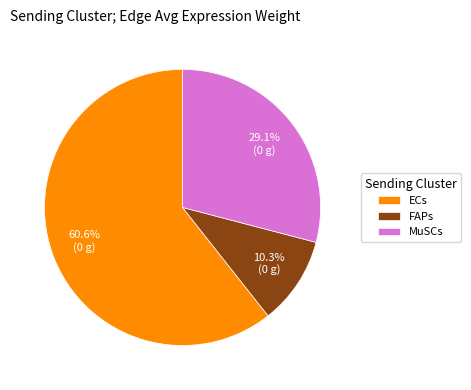

What is the smallest slice in the pie chart?

FAPs